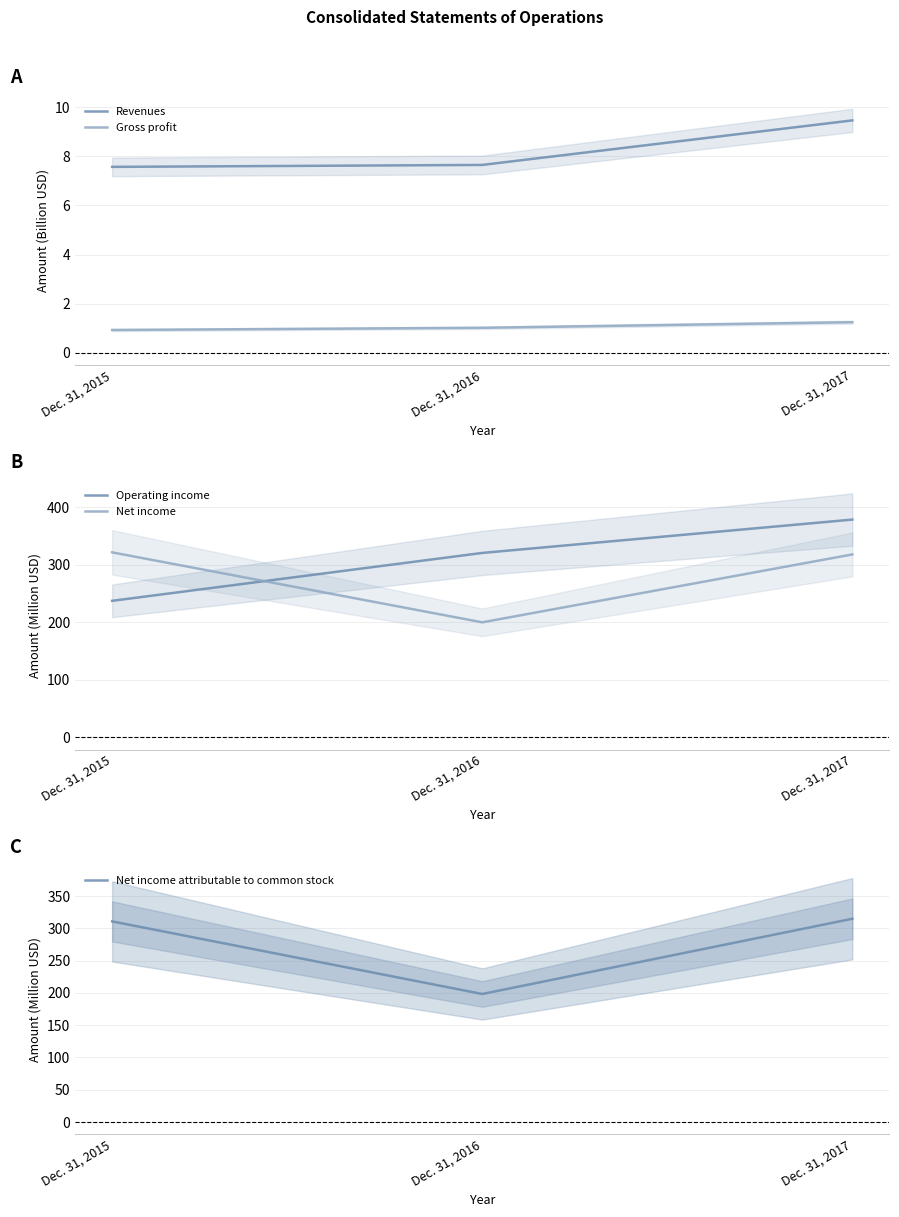

How many values in the Gross profit series are below 1?

1